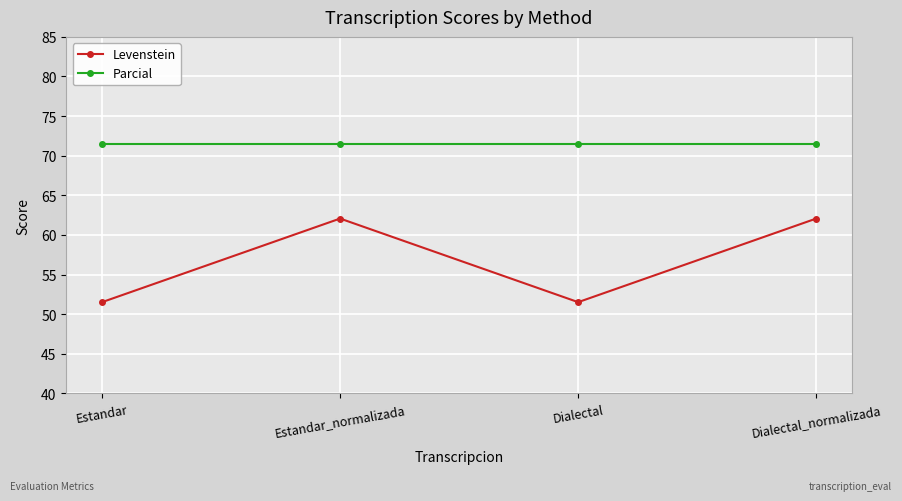

What is the difference between the highest and lowest values at Dialectal?

19.9